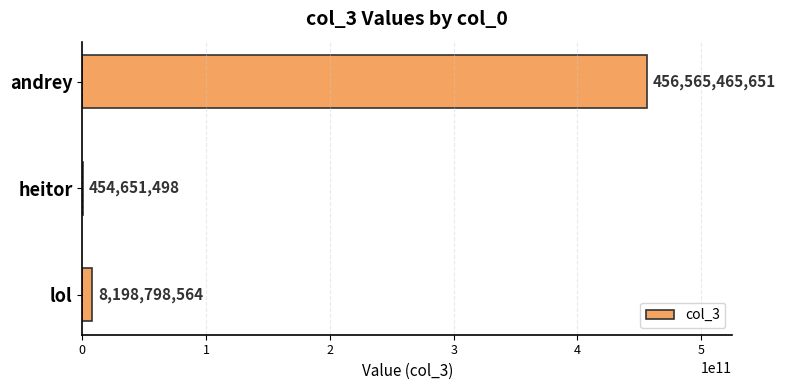

Which label corresponds to the largest value in the chart?

andrey